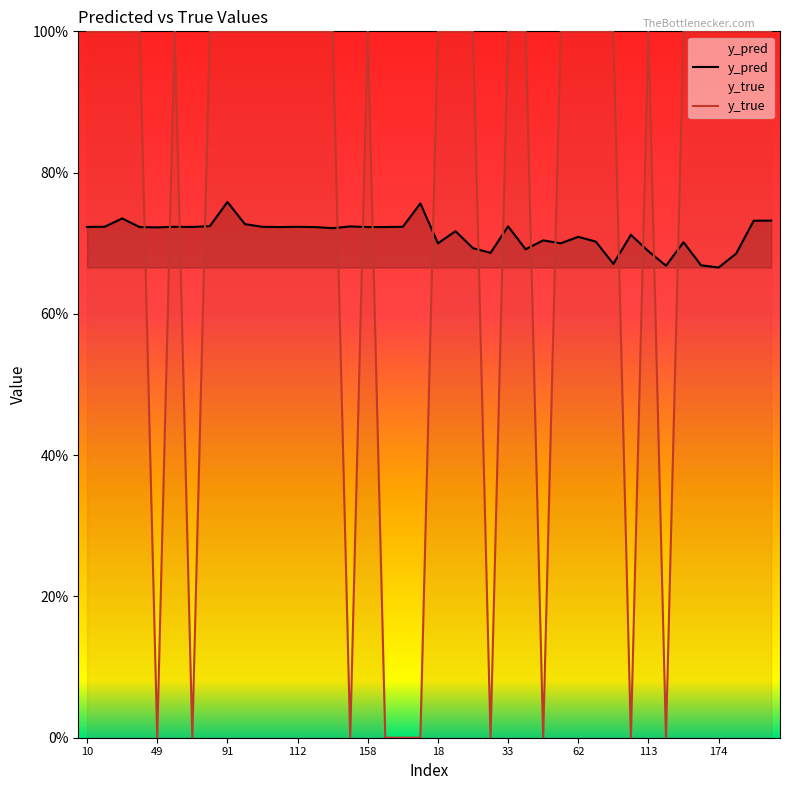

What is the approximate value of y_pred at 11?

0.7